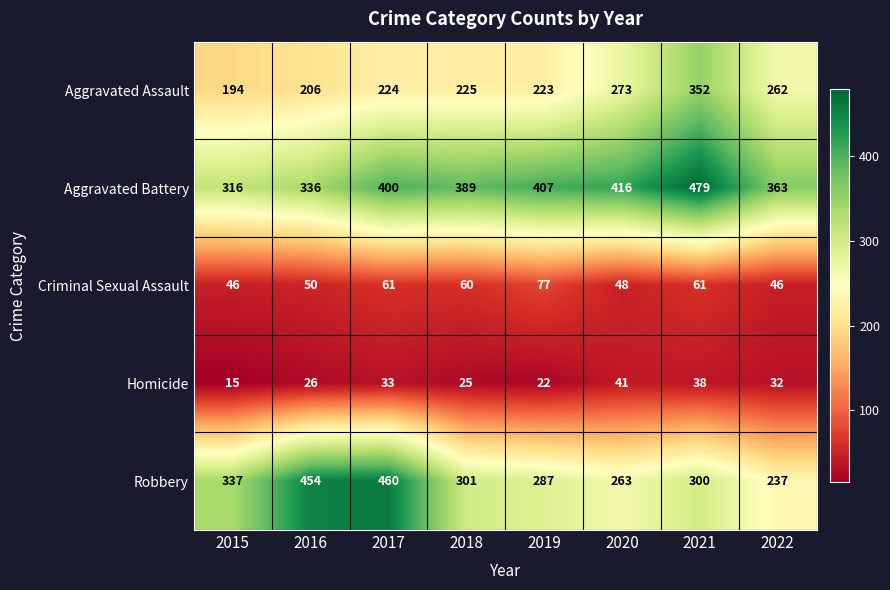

At which label does Aggravated Battery reach its peak?

2021